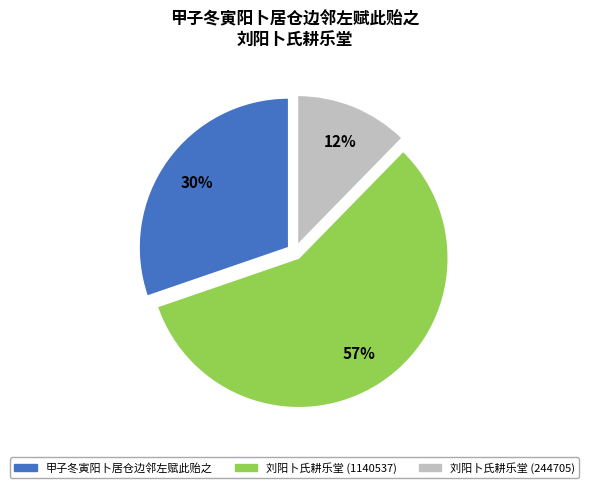

Is the sum of 刘阳卜氏耕乐堂 (244705) and 刘阳卜氏耕乐堂 (1140537) greater than half?

Yes